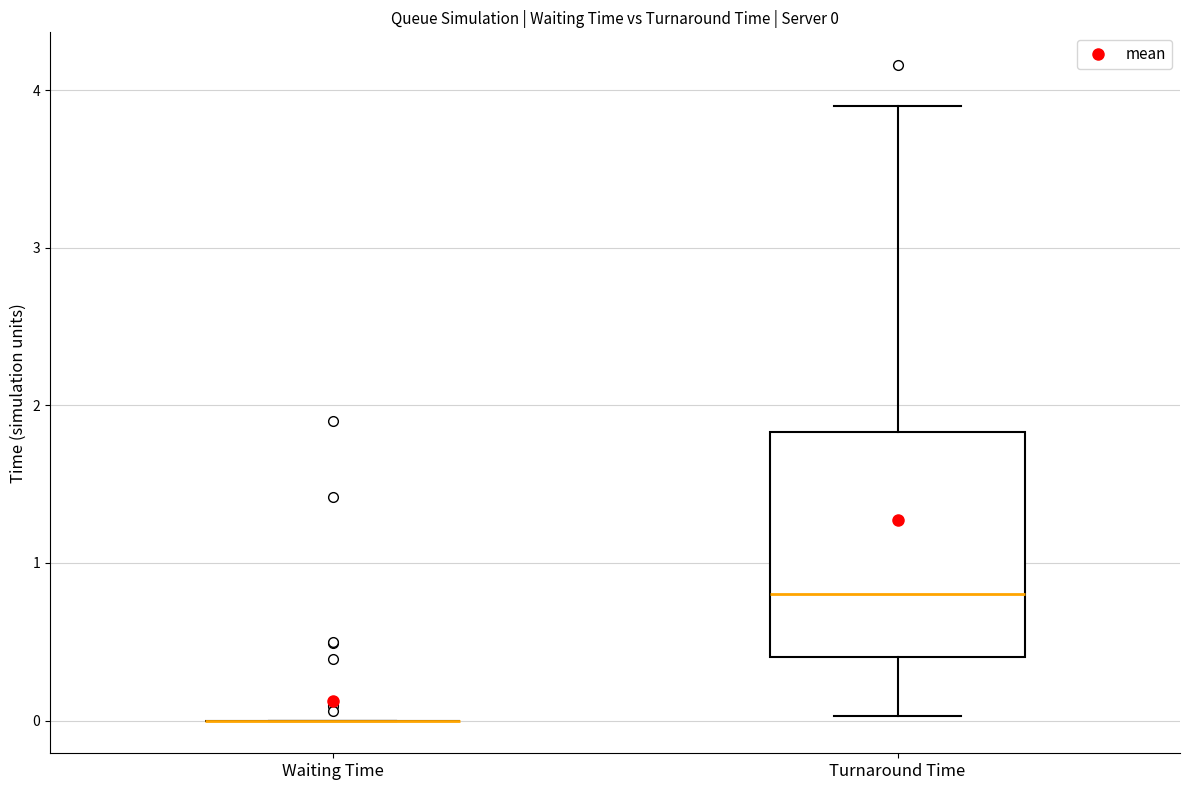

Comparing the boxes themselves (not the whiskers), which one is the tallest?

Turnaround Time